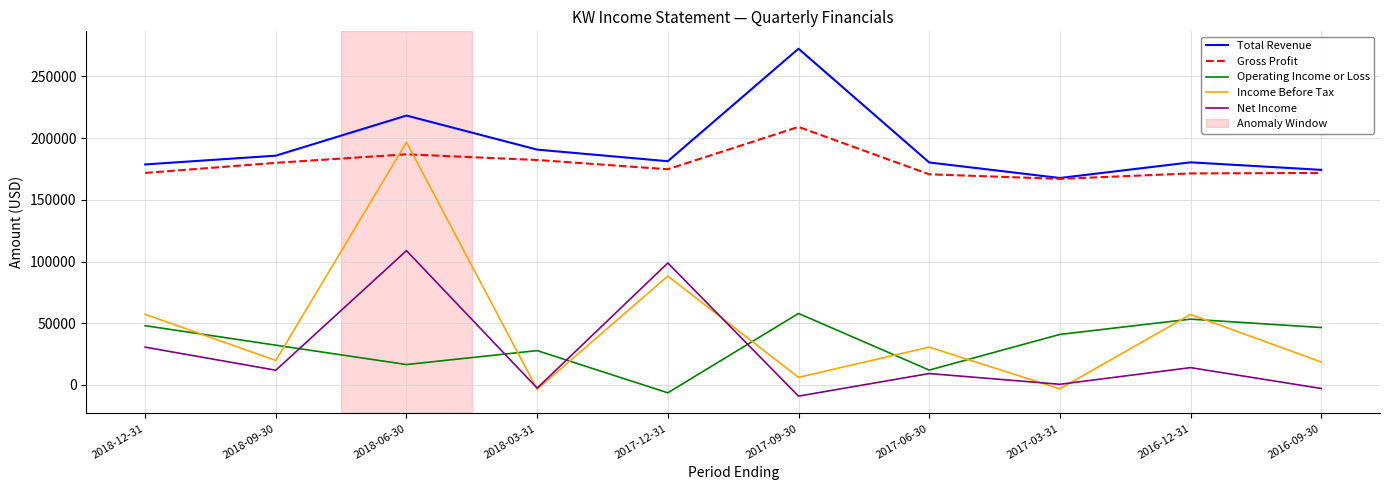

What is the spread (max minus min) of values at 2018-12-31?

148100